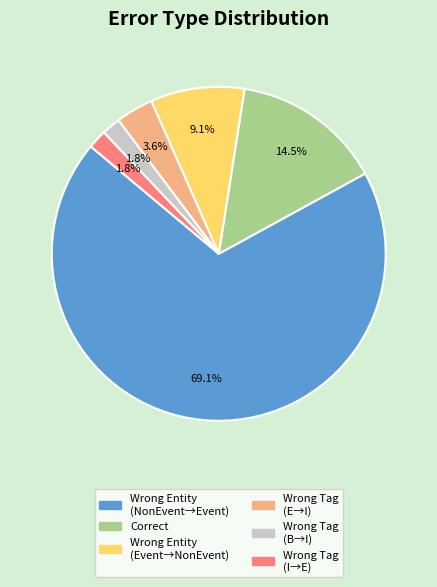

Is there any slice that represents more than half of the pie?

Yes